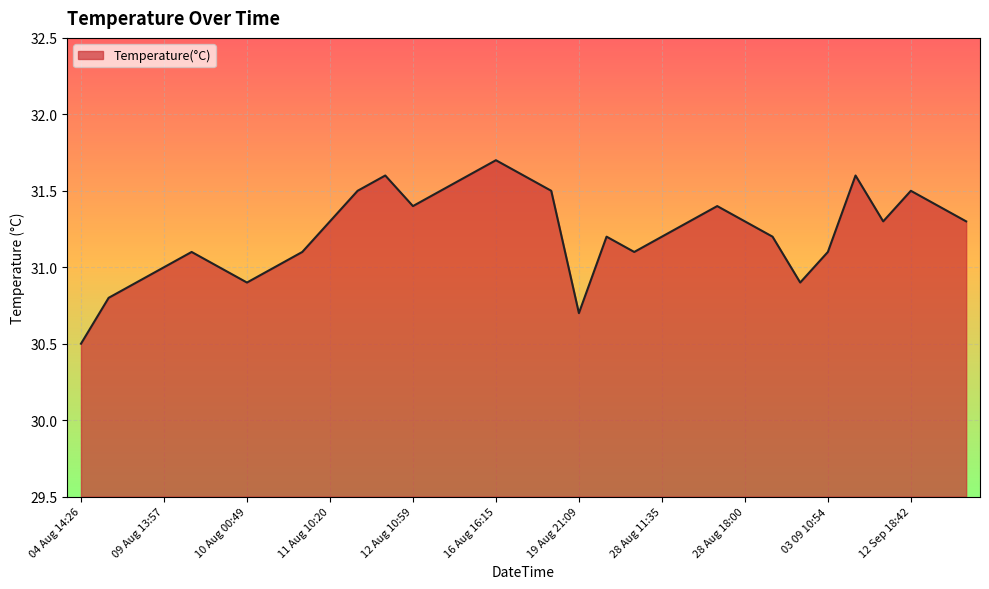

What is the difference between the maximum and minimum values?

1.2